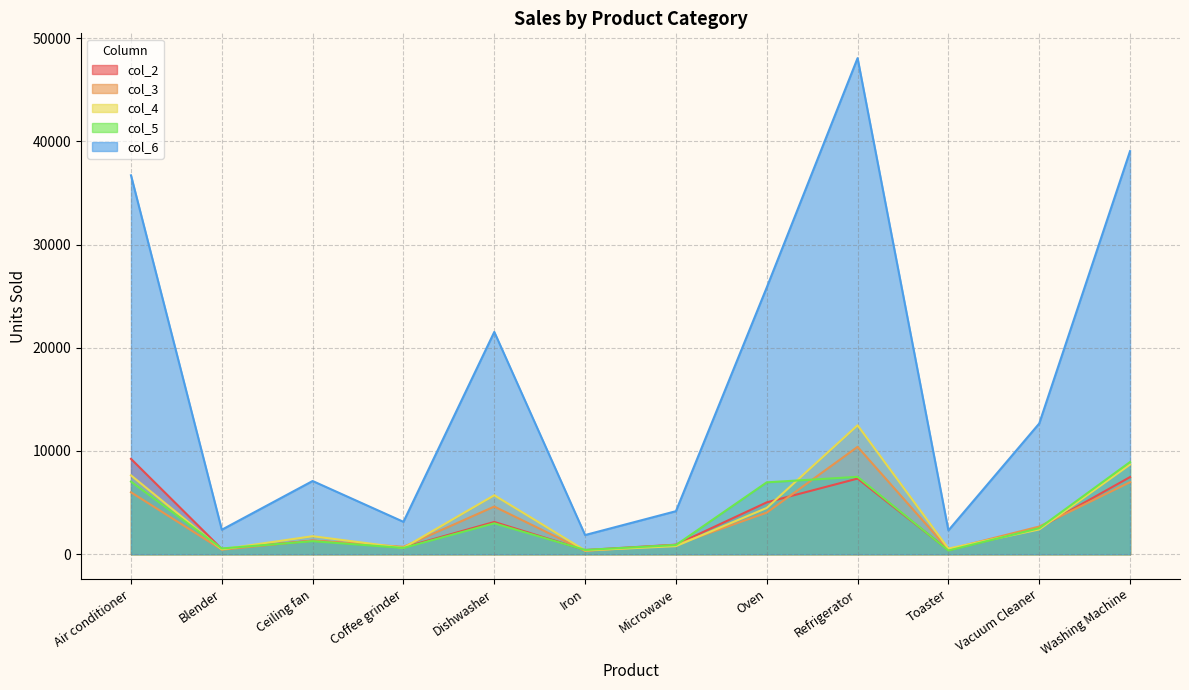

Reading left to right, list all the values displayed in this chart.

col_2: 9236	498	1310	652	3122	403	922	5021	7325	387	2552	7472
col_3: 5998	439	1321	714	4614	319	904	4027	10397	464	2677	6975
col_4: 7635	474	1742	613	5709	364	782	4482	12488	543	2397	8683
col_5: 7036	555	1259	606	2991	412	887	6960	7494	354	2518	8927
col_6: 36703	2370	7091	3136	21532	1856	4166	25841	48054	2303	12660	39047